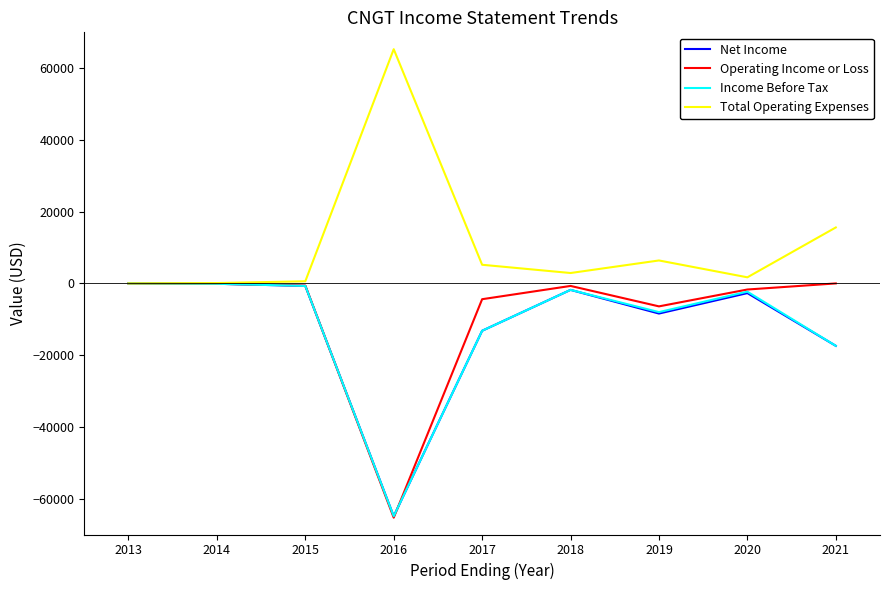

What is the maximum value shown in the chart?

65300